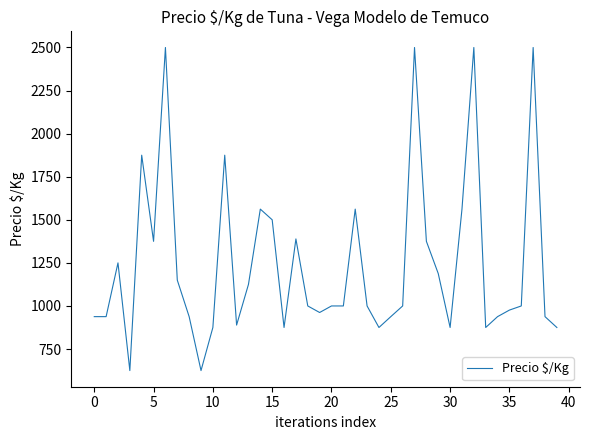

What is the greatest value displayed?

2500